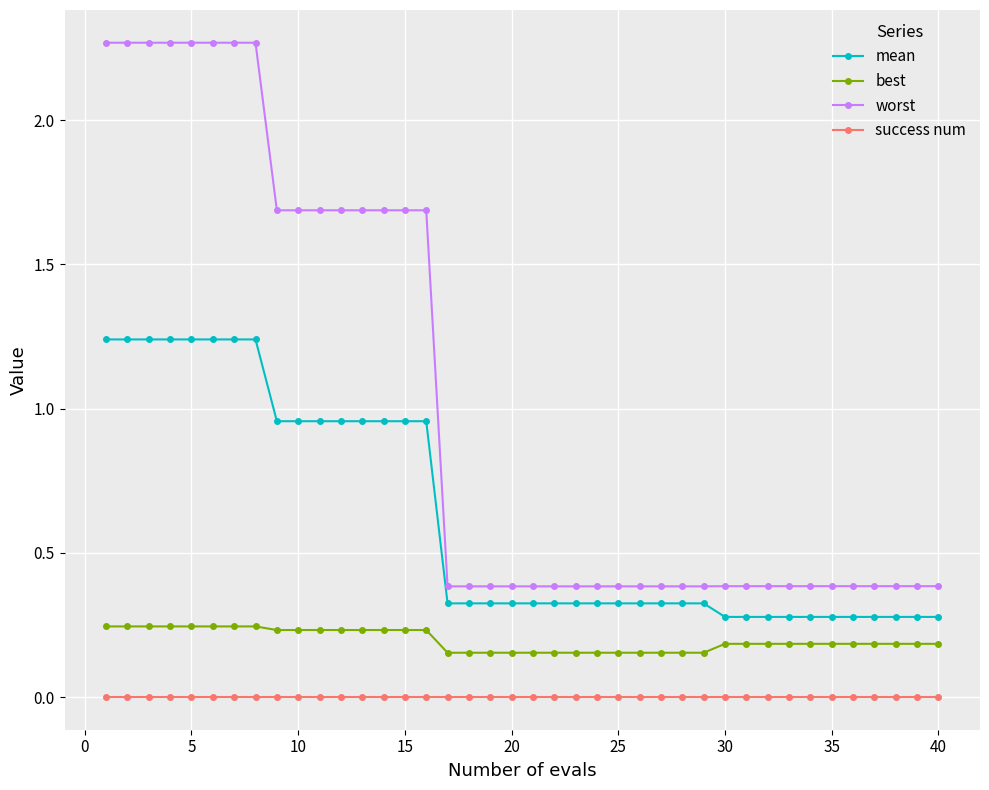

True or false: success num and best intersect in this chart.

False